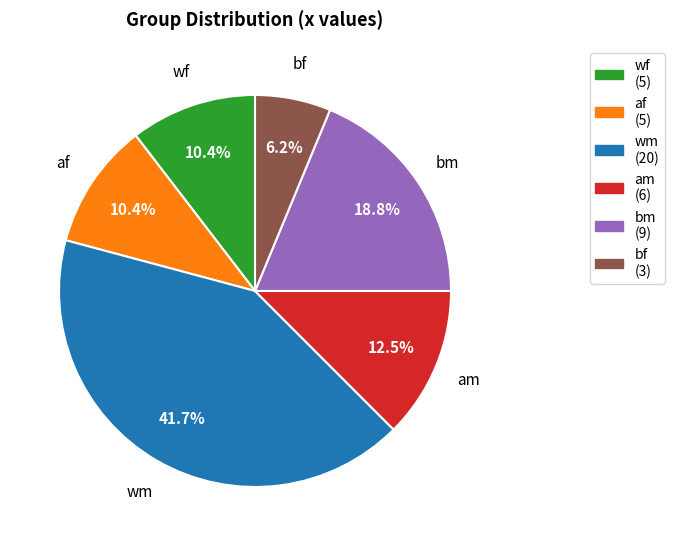

Is there a majority slice in this chart?

No